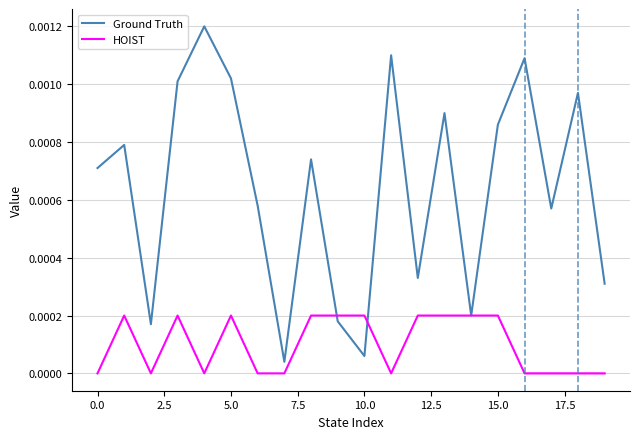

What position from the left is 0.0?

2